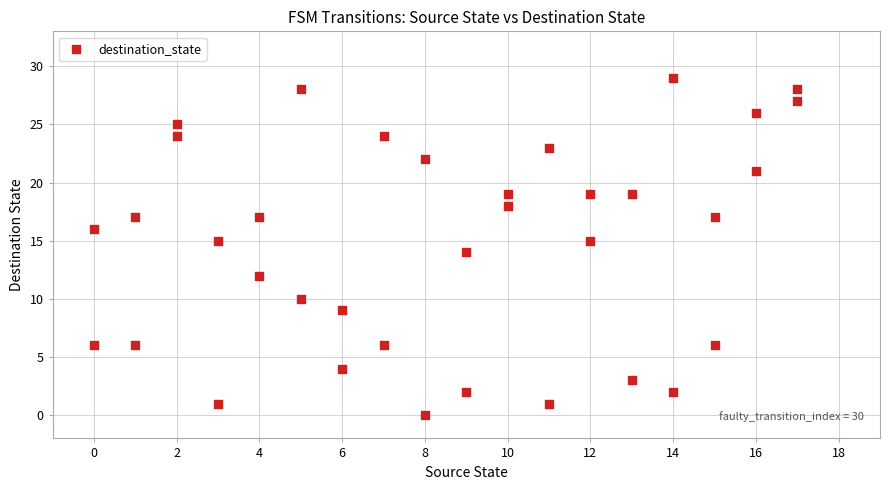

What is the range of X values (max minus min)?

17